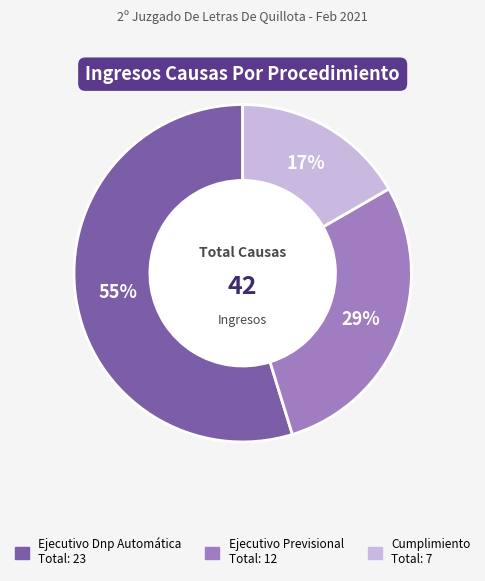

Is the sum of Ejecutivo Dnp Automática and Ejecutivo Previsional greater than half?

Yes